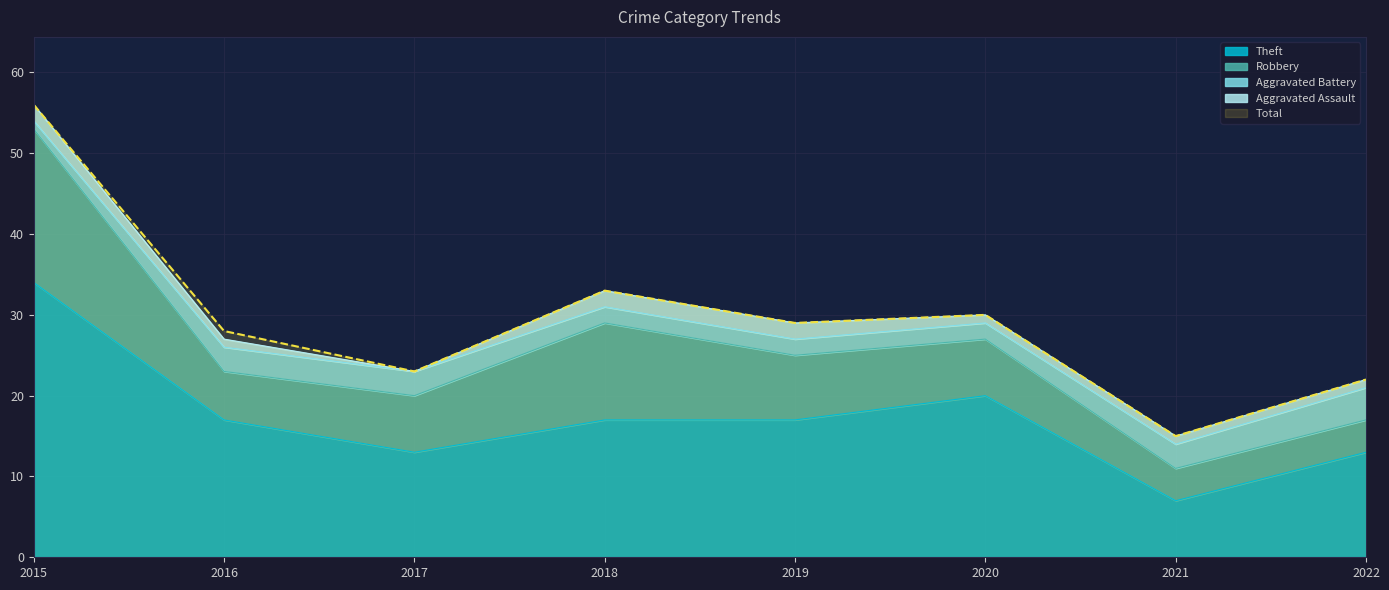

The Total series shows 28 at 2016. True or false?

True